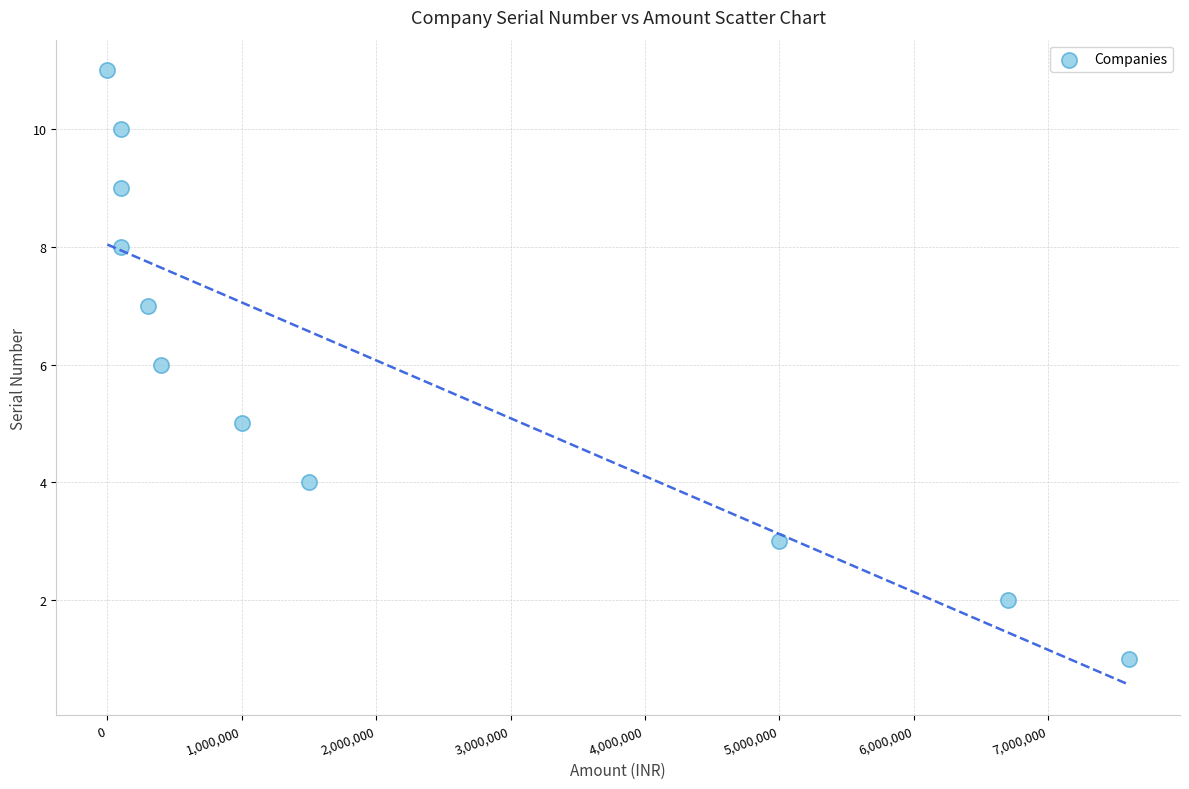

What is the range of X values (max minus min)?

7600000